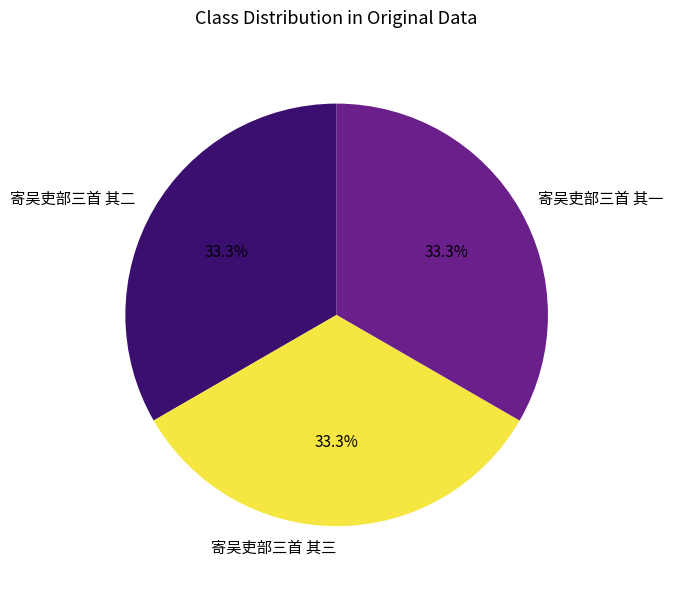

The 寄吴吏部三首 其二 slice represents 28% of the pie. True or false?

False